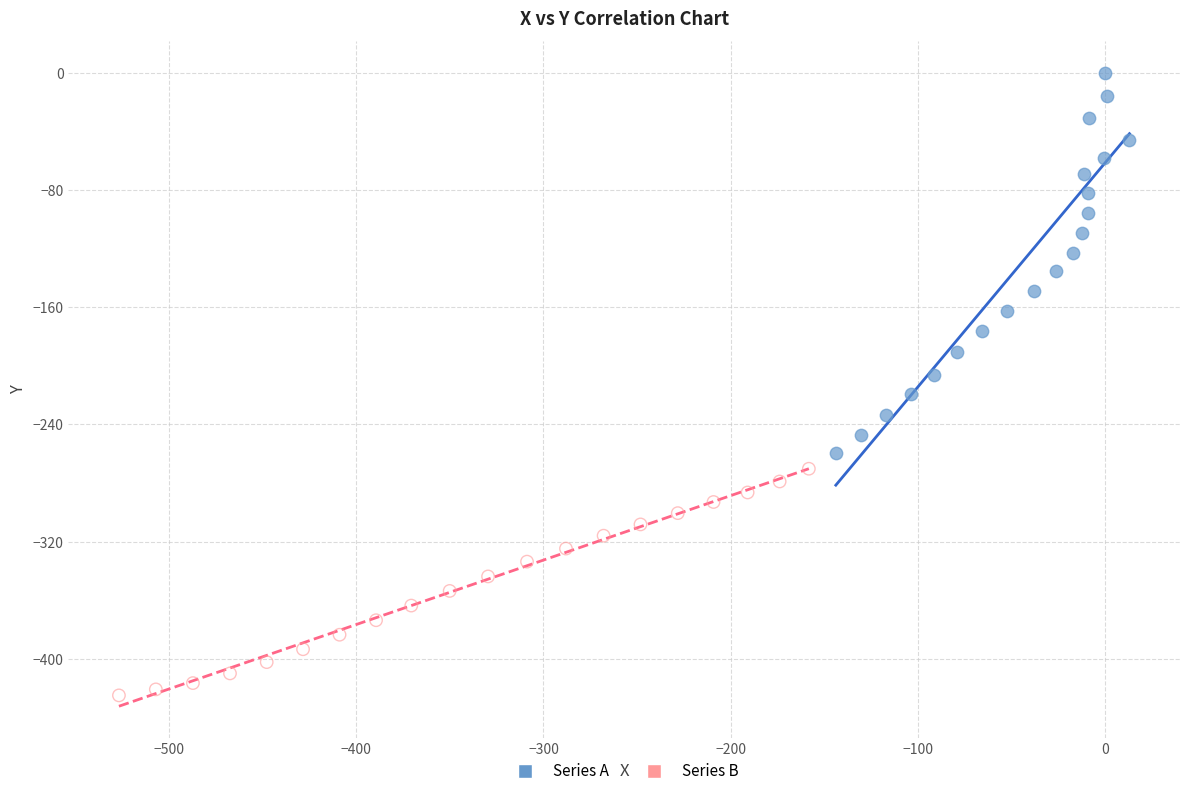

Which series reaches the minimum Y coordinate?

Series B